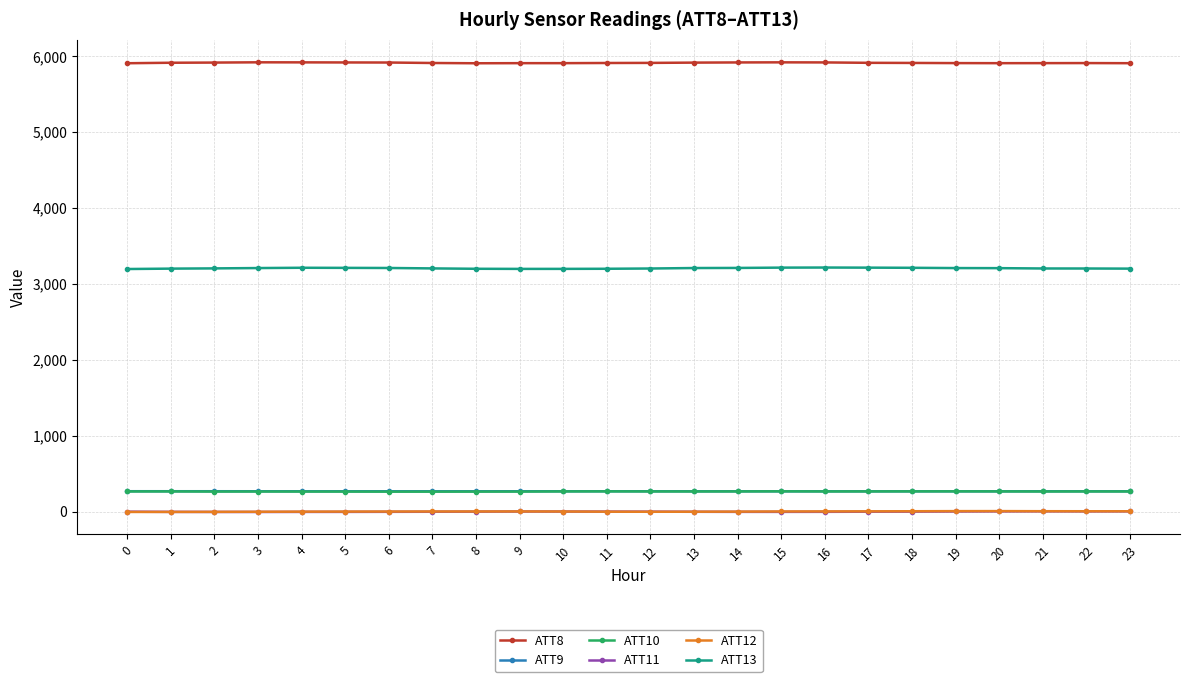

Read the ATT9 value at 7.

266.6